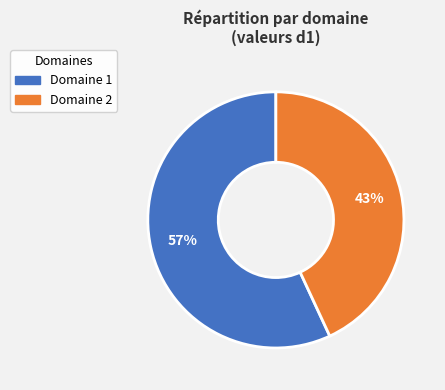

Do Domaine 1 and Domaine 2 together represent more than half of the pie?

Yes